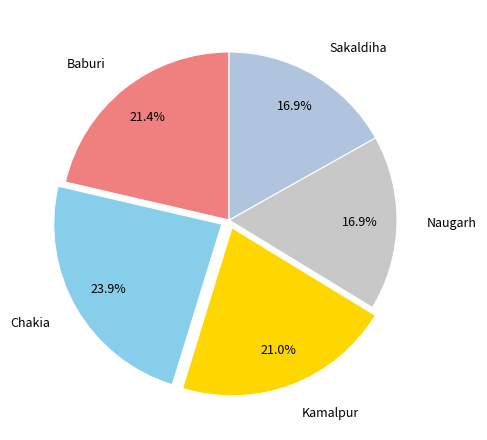

What is the ratio of the value at Naugarh to the value at Chakia?

0.7